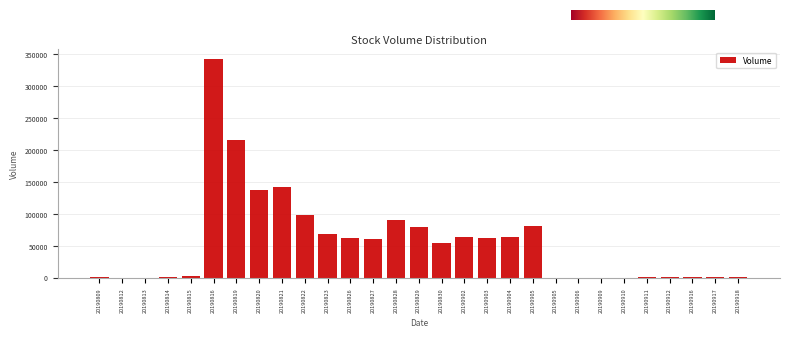

How many data points does each series have?

29